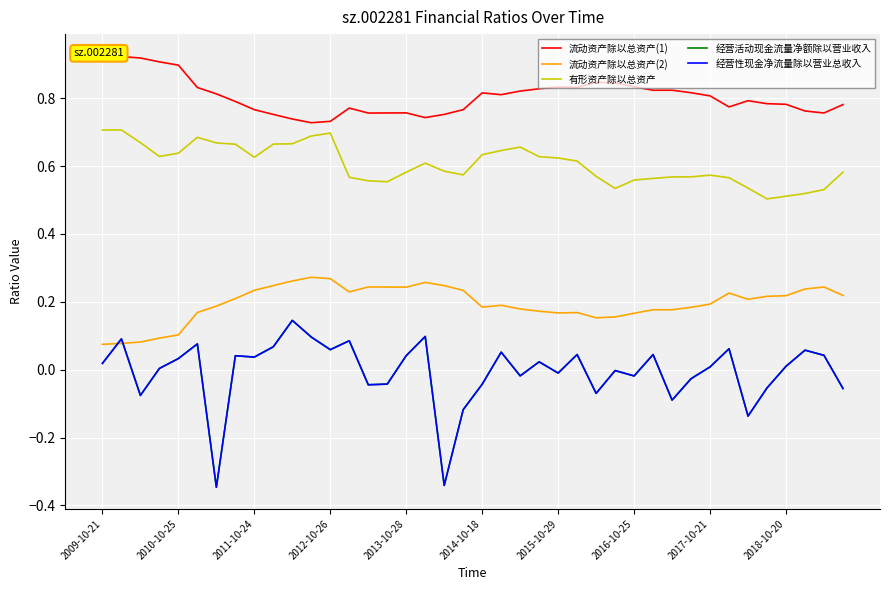

How many negative values does the 经营活动现金流量净额除以营业收入 series have?

17